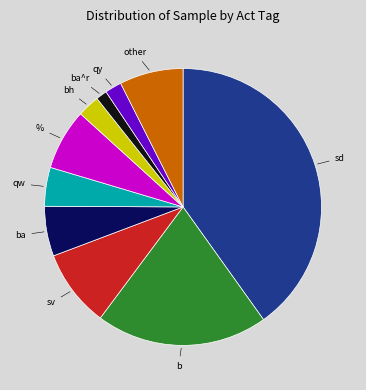

Does any single category account for the majority?

No